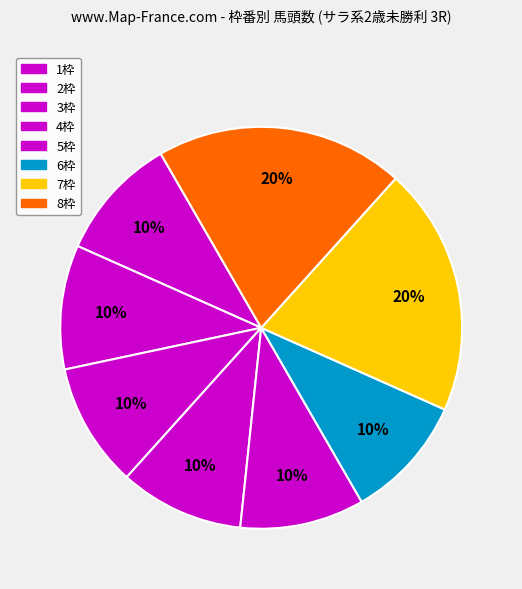

How many segments does this pie chart have?

8